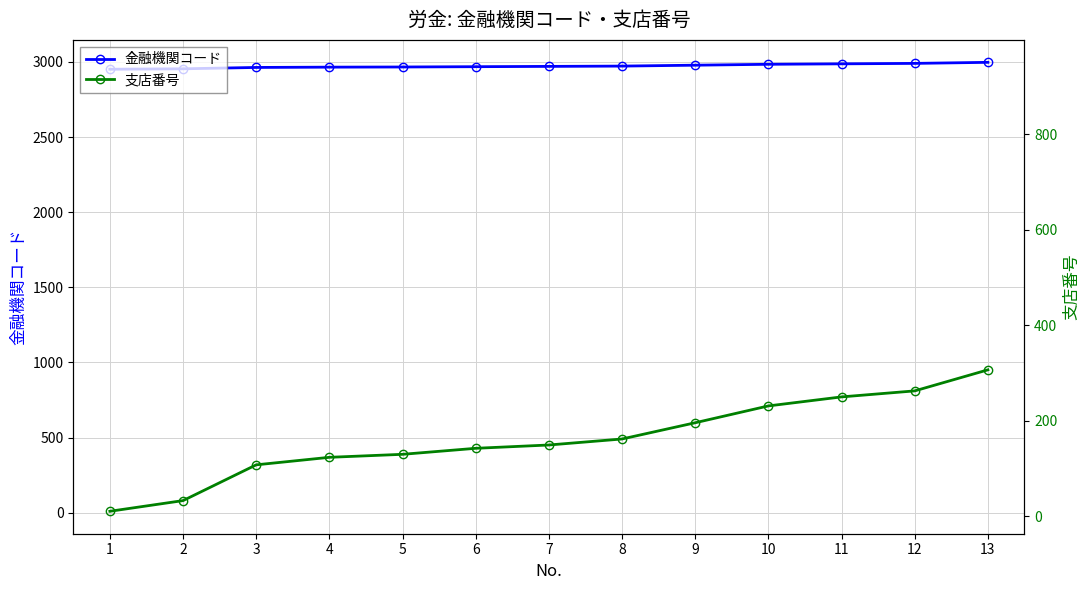

True or false: 支店番号 and 金融機関コード intersect in this chart.

False